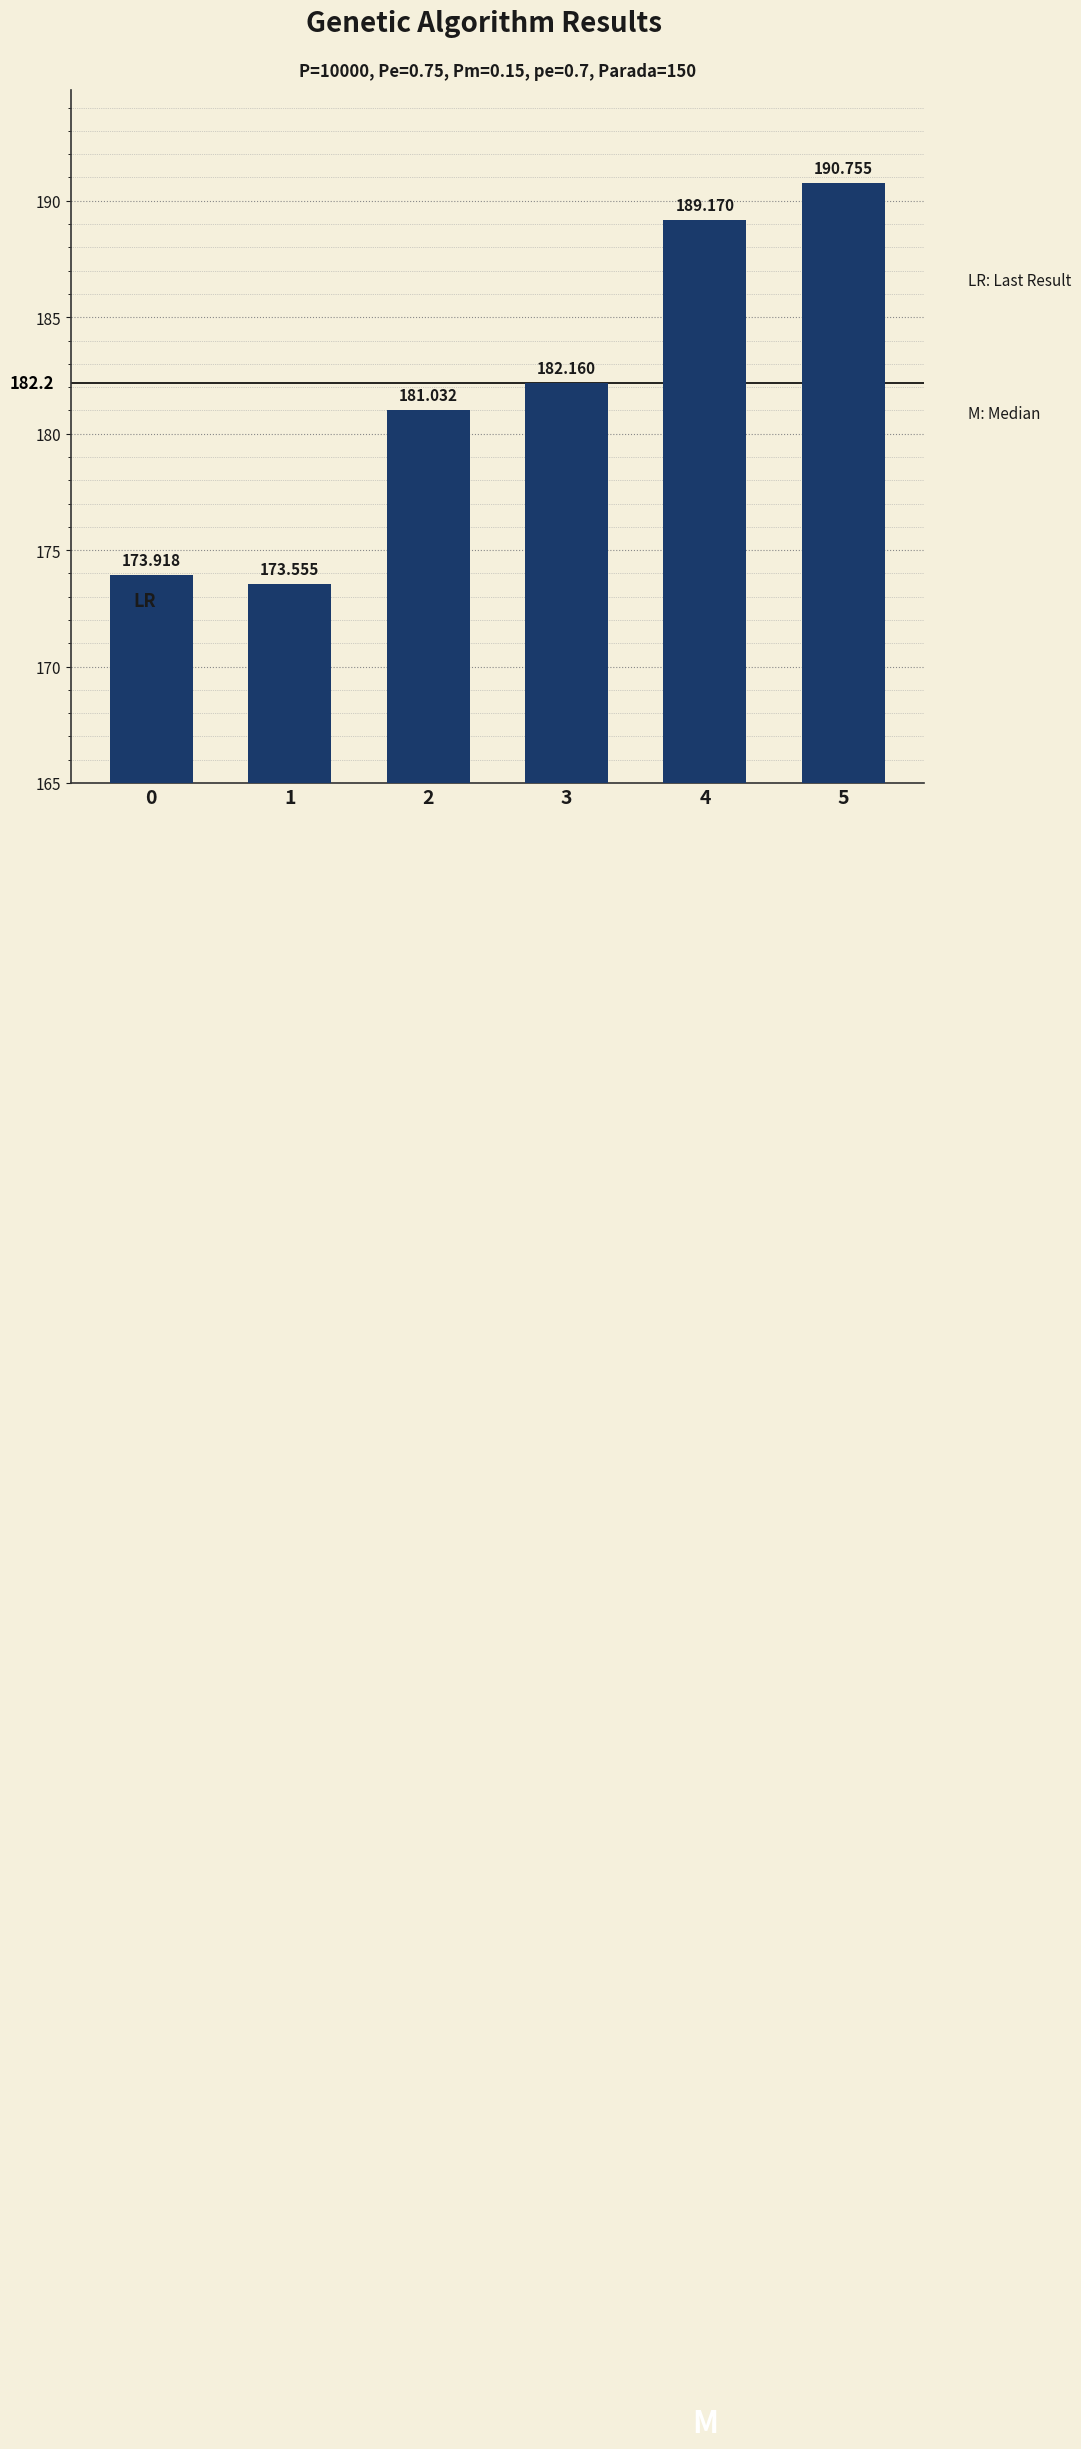

What is the change in value from 0 to 1?

-0.4